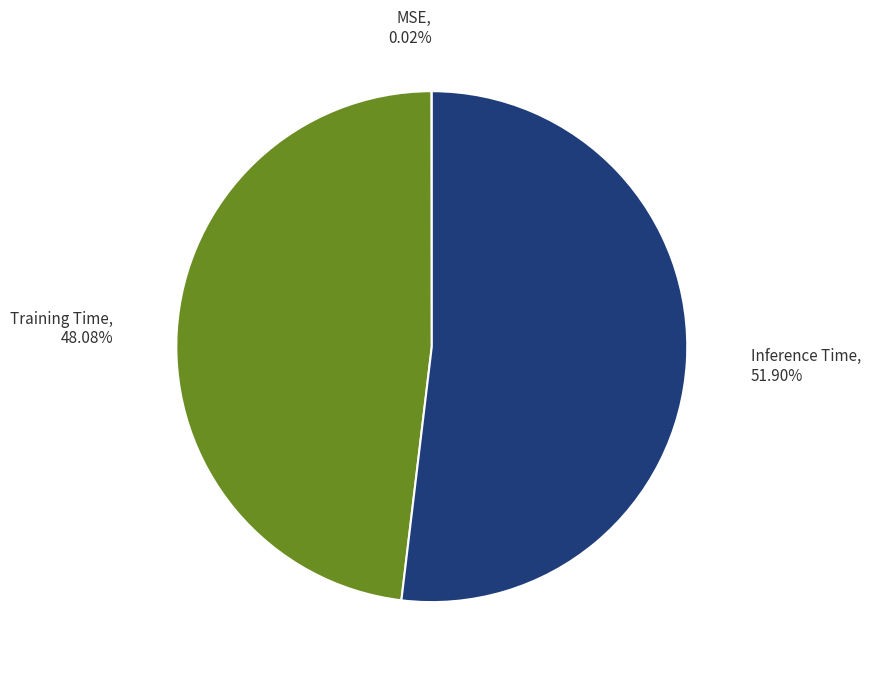

Does any single category account for the majority?

Yes